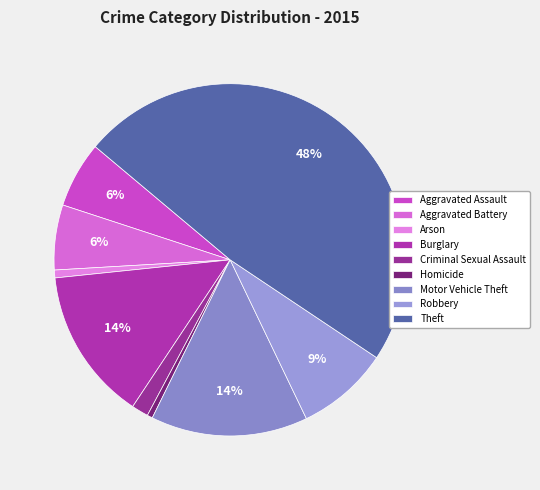

True or false: Criminal Sexual Assault accounts for 2% of the total.

True